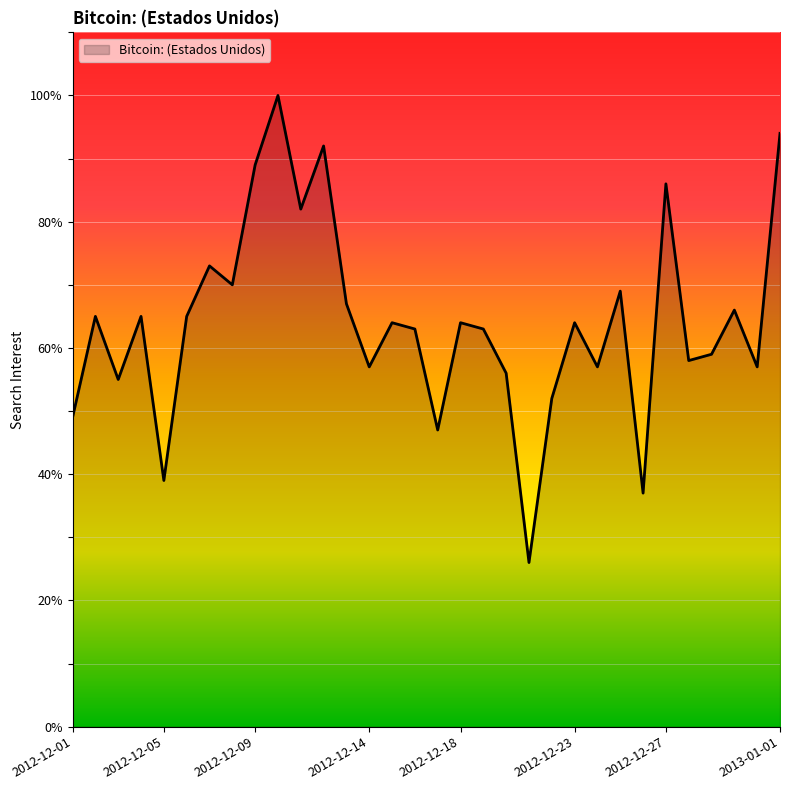

Count the number of categories in the chart.

32